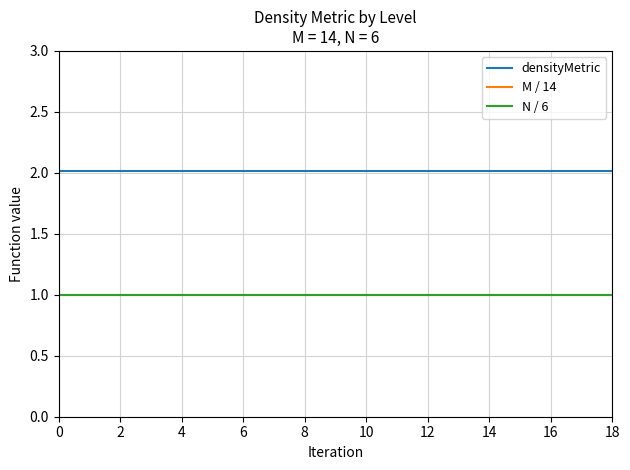

True or false: N / 6 and M / 14 cross at least once.

False